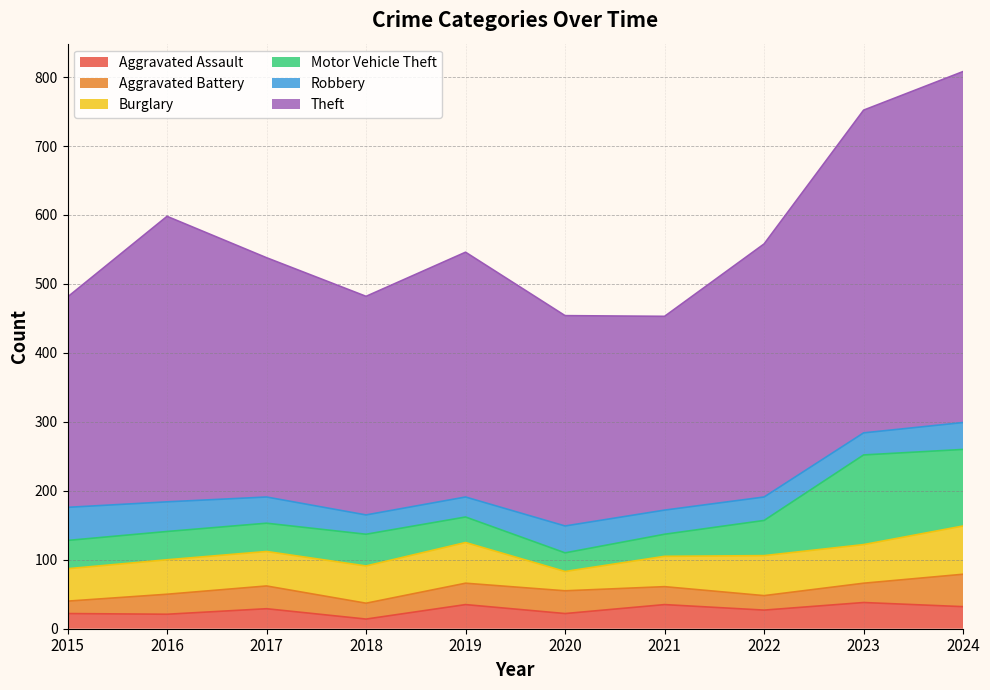

What is the value of the Theft point at the 8th from the left?

367